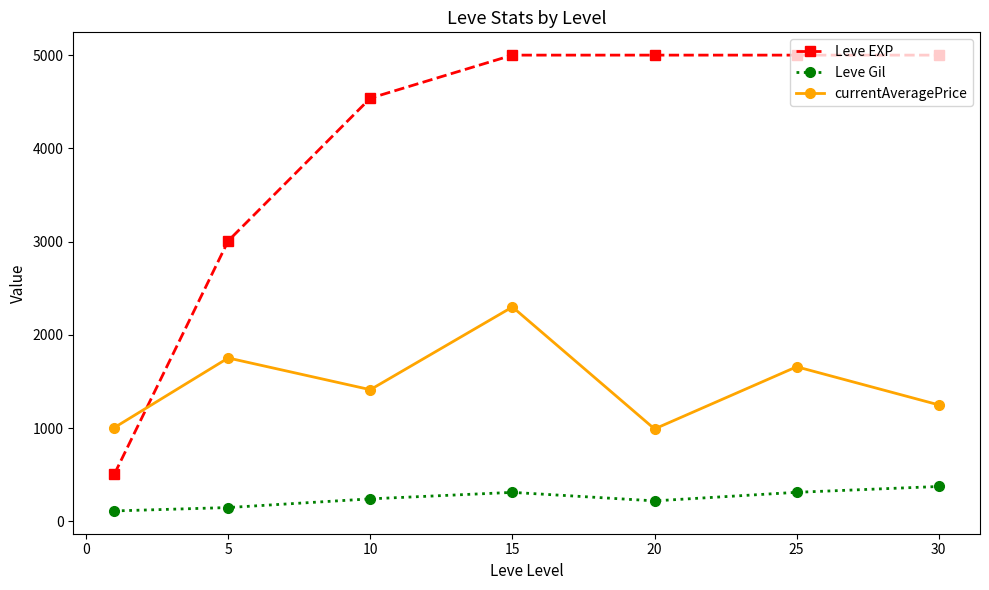

Rank the series by their maximum value, from lowest to highest.

Leve Gil, currentAveragePrice, Leve EXP